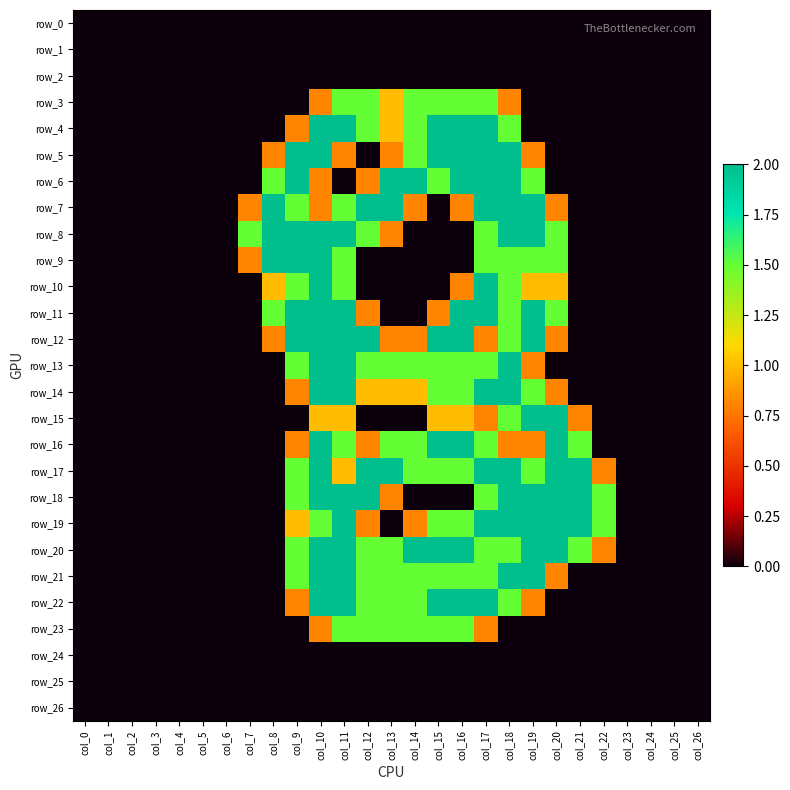

At which label is row_24 closest to 0?

col_0